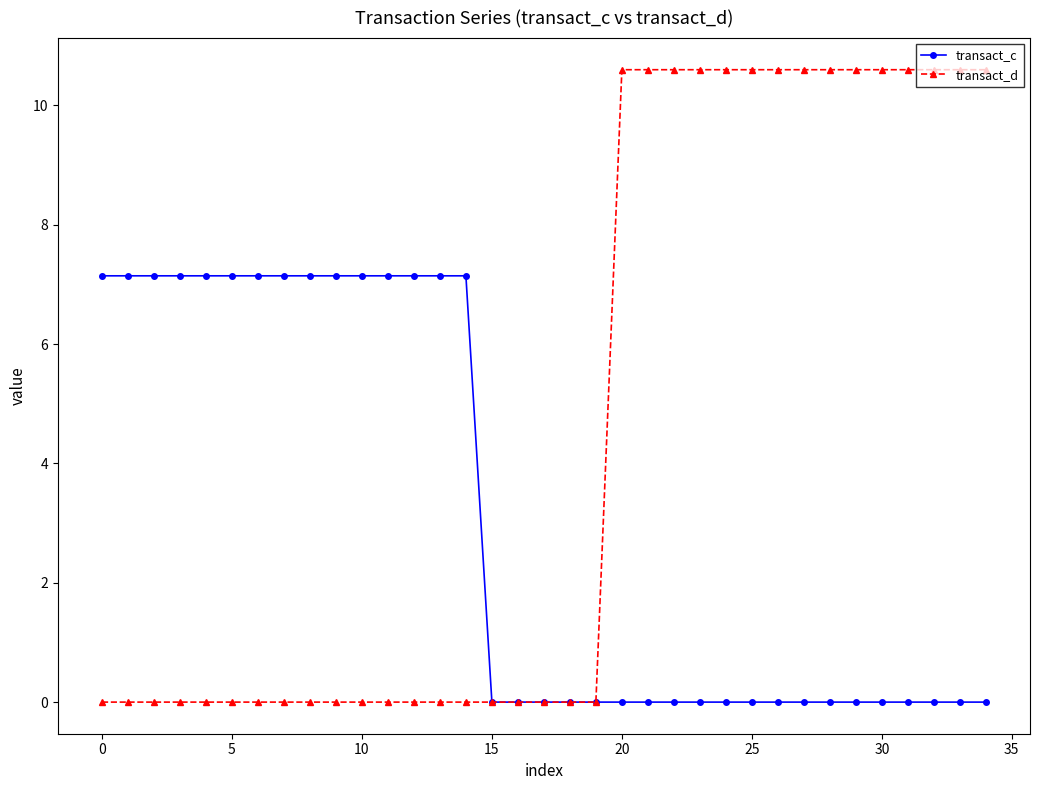

At how many categories does at least one series exceed 4?

30